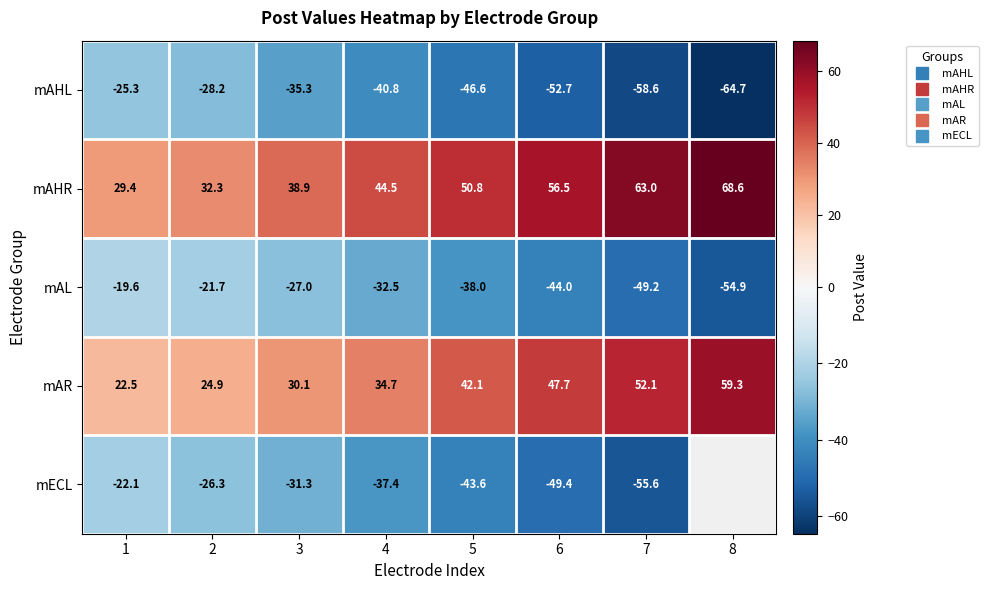

Rank the series by their maximum value, from highest to lowest.

mAHR, mAR, mAL, mECL, mAHL